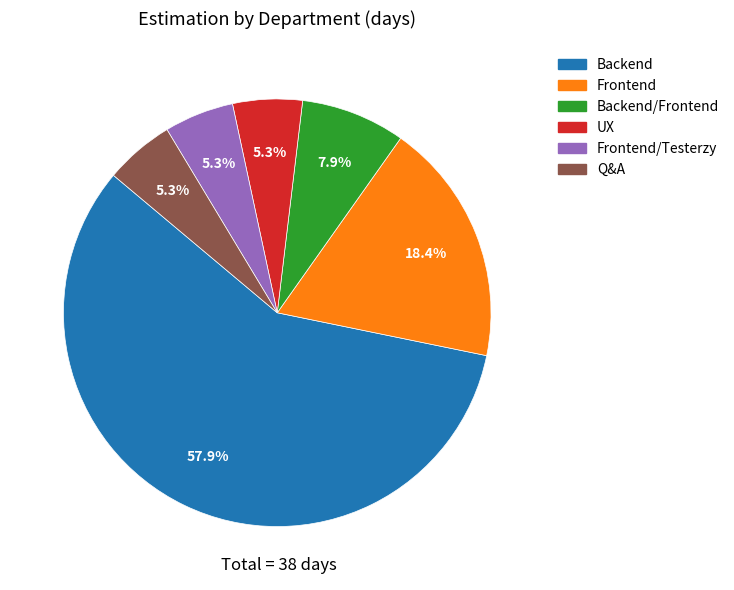

To the nearest percent, what is the combined percentage of Frontend/Testerzy and Backend?

63%